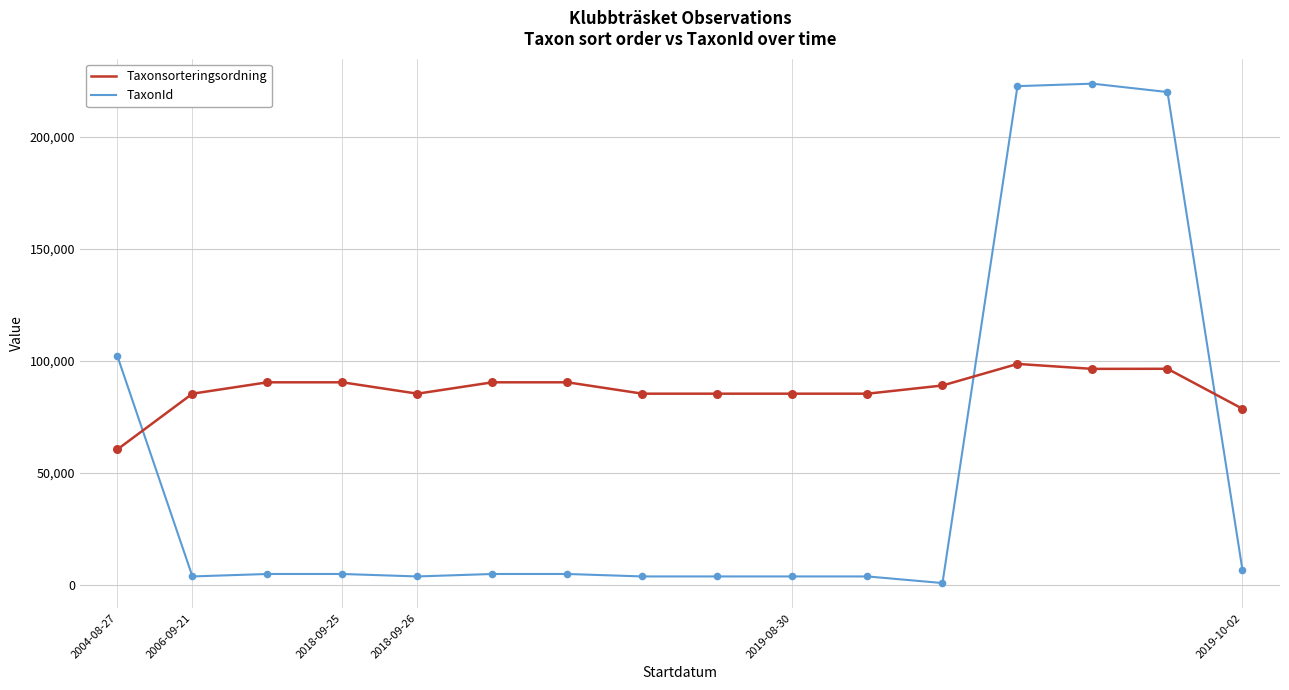

Which series has the largest range (max minus min)?

TaxonId